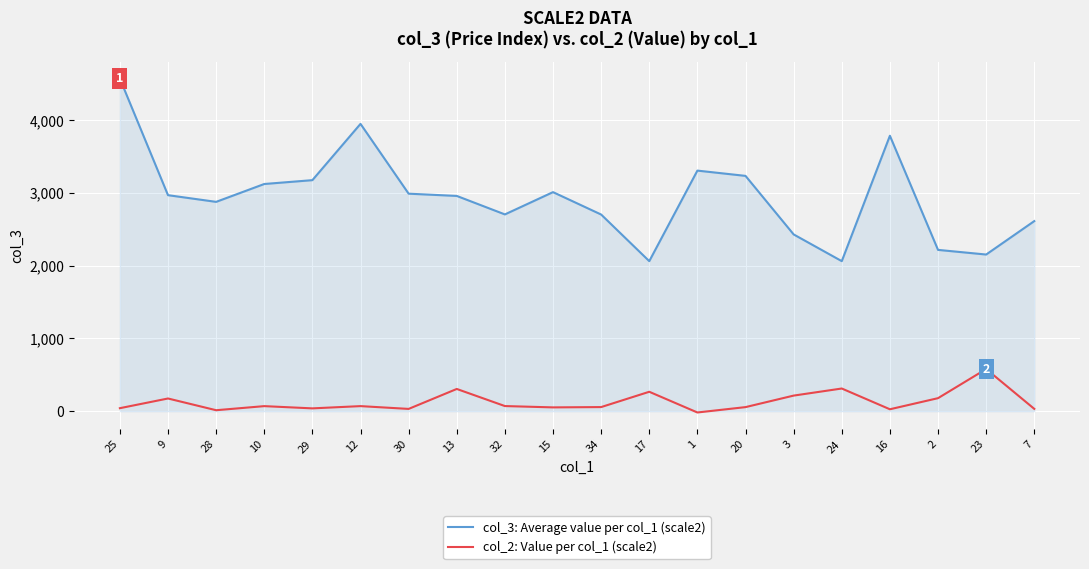

What position from the left is 9?

2